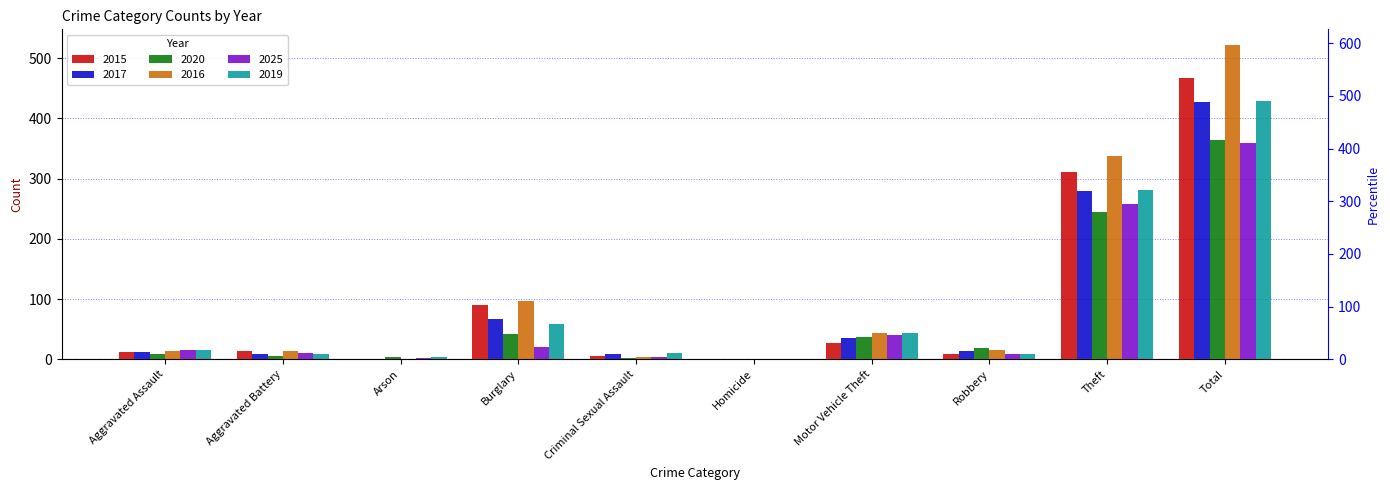

Reading left to right, what are all the values shown in this chart?

2015: 12	13	1	90	6	0	27	8	311	468
2017: 12	9	1	67	9	1	36	13	280	428
2020: 9	6	3	42	2	1	37	19	245	364
2016: 13	13	0	96	3	1	44	15	337	522
2025: 16	10	2	20	4	1	41	8	258	360
2019: 16	8	4	58	10	0	43	9	281	429